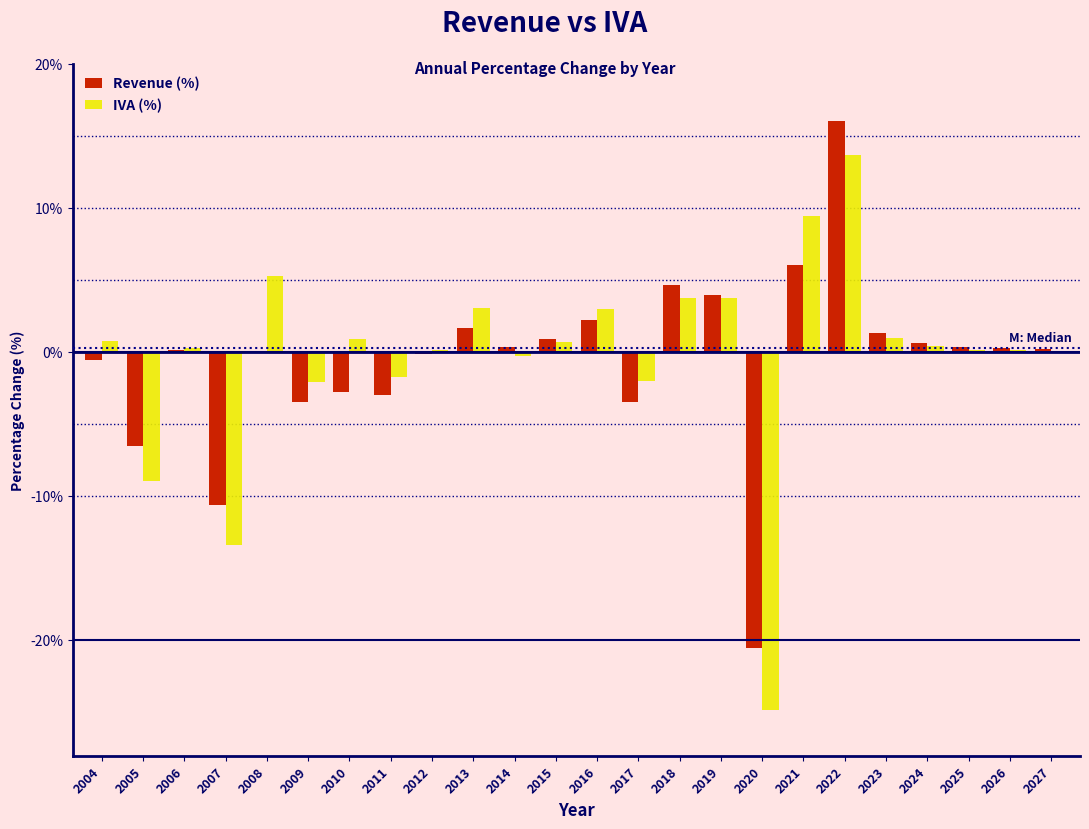

What is the sum of all Revenue (%) values?

-12.1